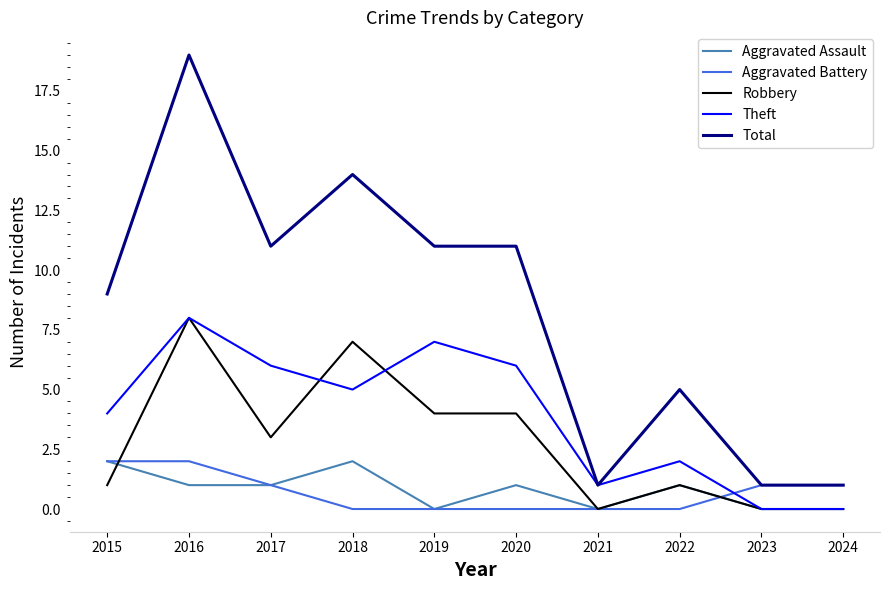

What are all the series names shown in the legend?

Aggravated Assault, Aggravated Battery, Robbery, Theft, Total